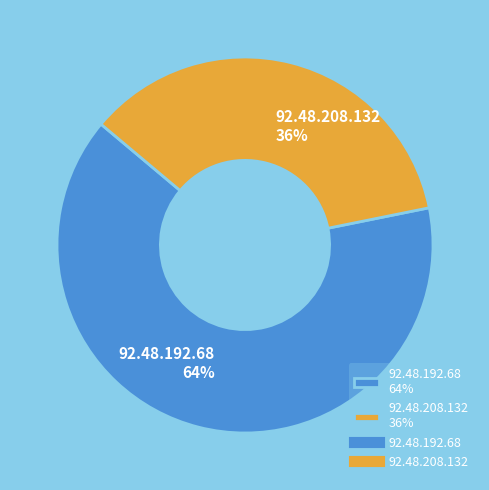

Which slice is the largest?

92.48.192.68